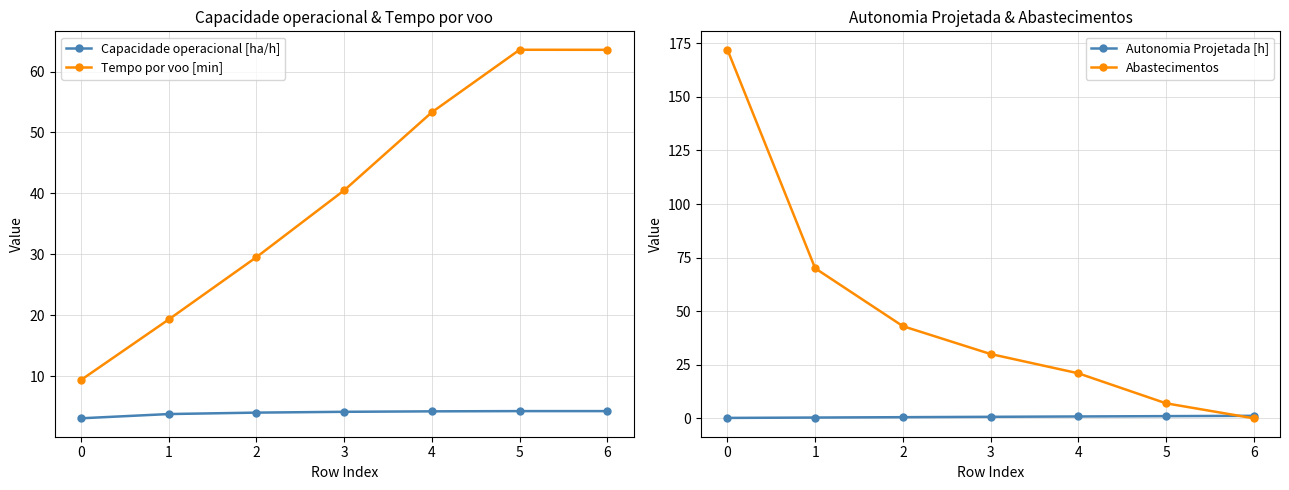

True or false: Capacidade operacional [ha/h] has more than 1 interior local peaks.

False